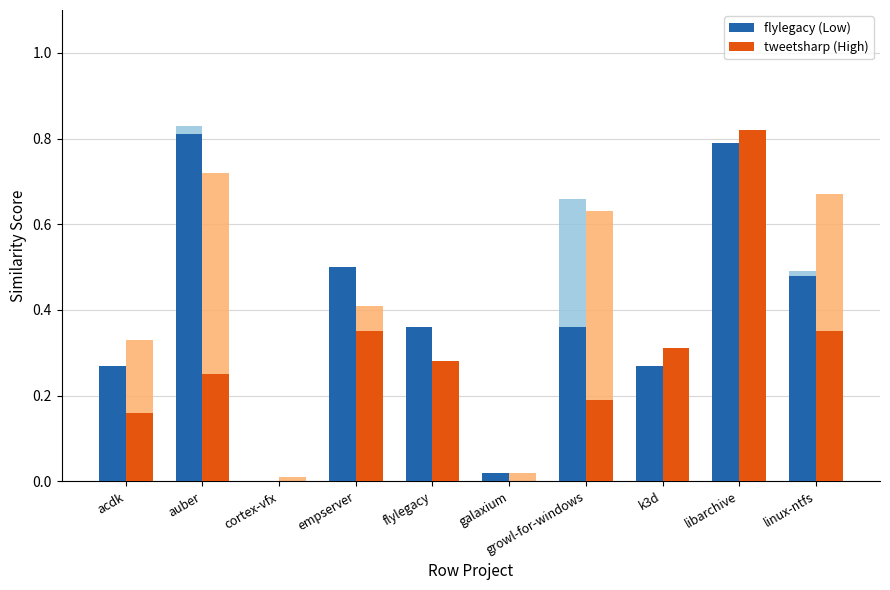

At which category is the sum across all series the highest?

auber